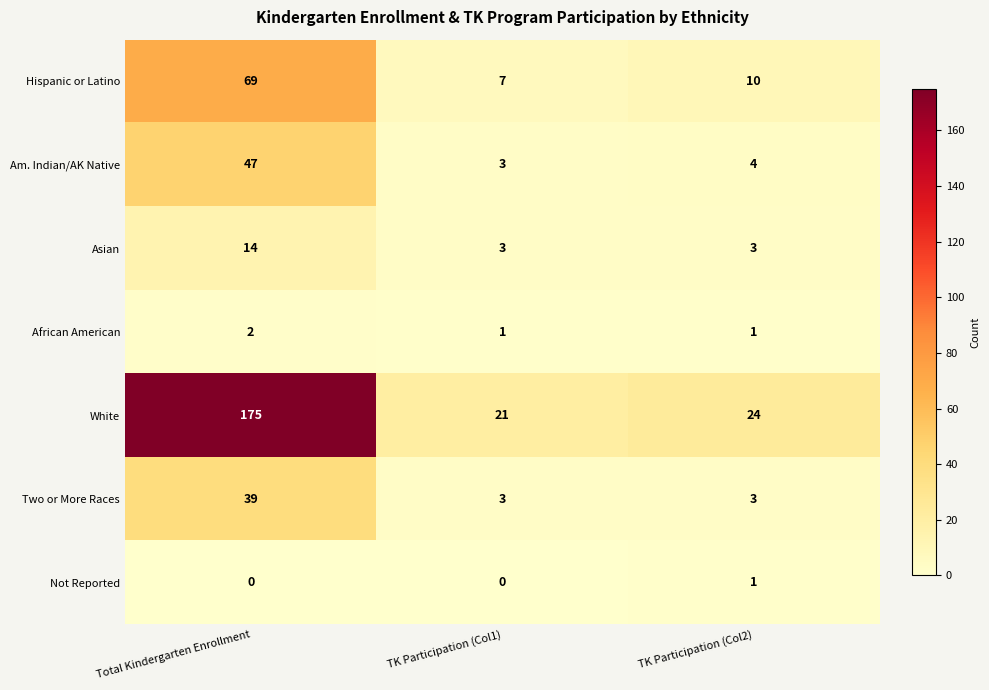

What is the approximate value of Am. Indian/AK Native at TK Participation (Col2)?

4